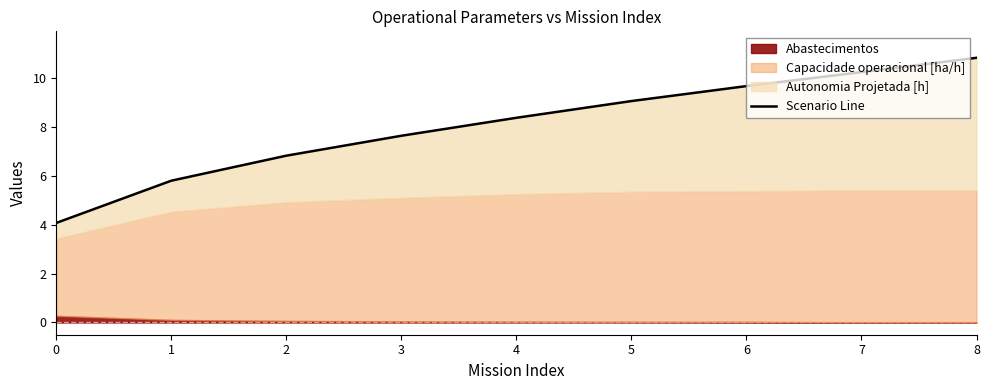

Rank the categories by value from highest to lowest.

8, 7, 6, 5, 4, 3, 2, 1, 0